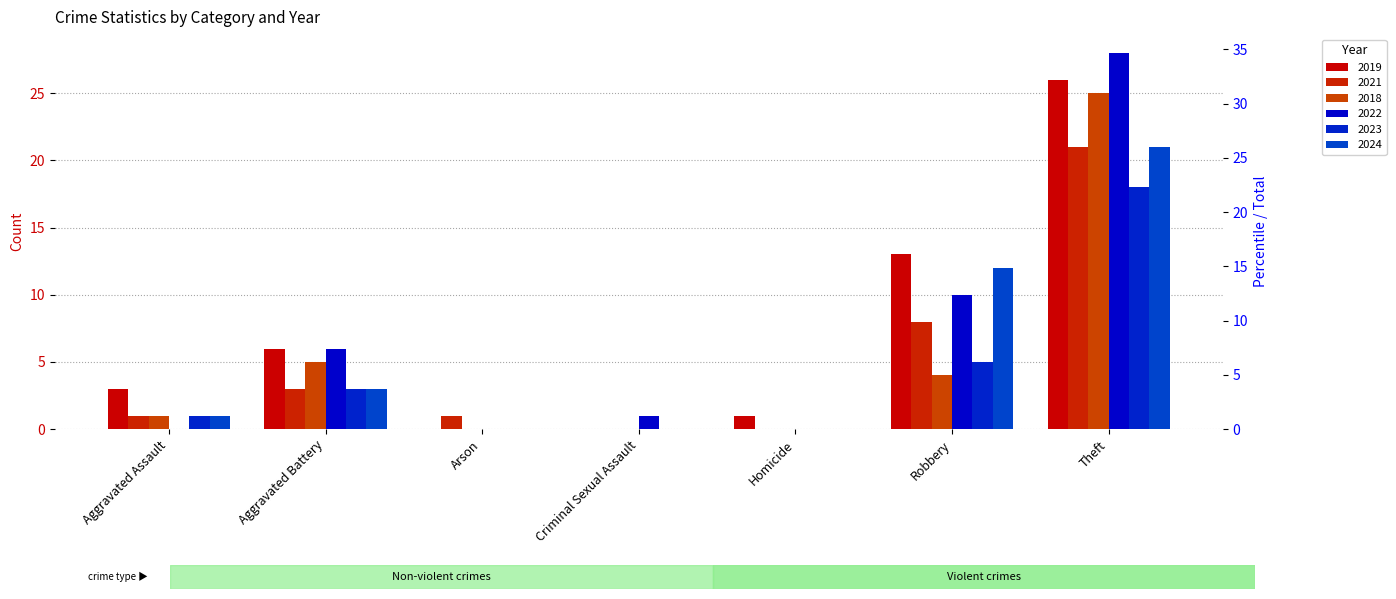

At which label is 2024 closest to 10?

Robbery